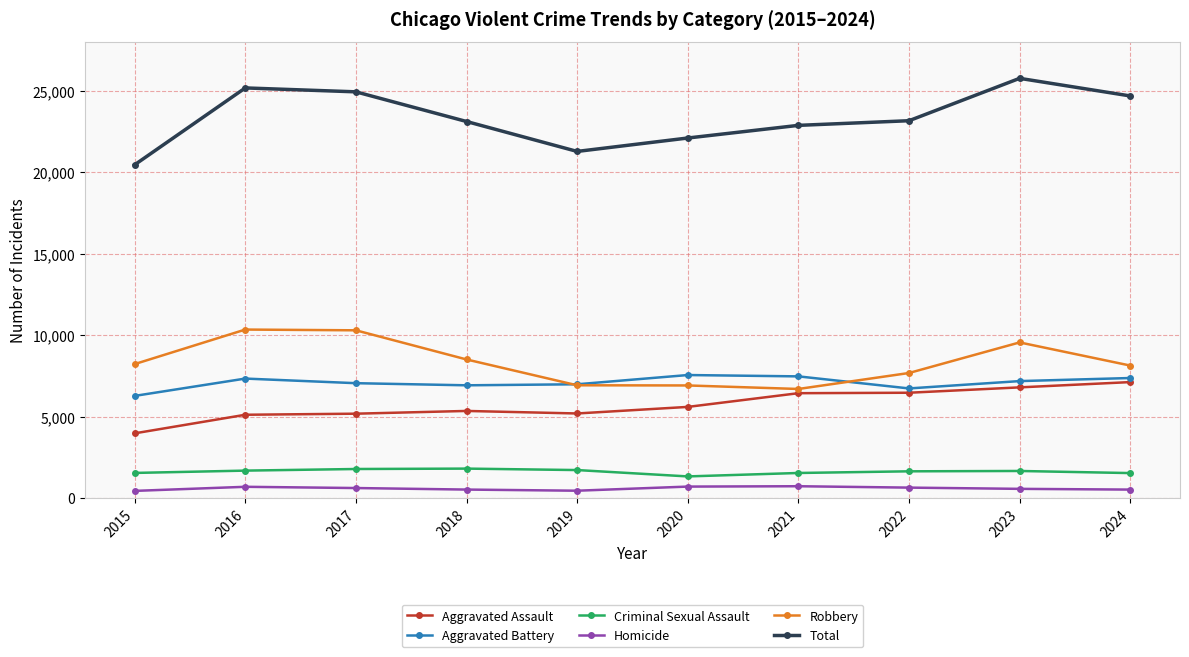

What is the difference between the maximum and minimum values in the Criminal Sexual Assault series?

479